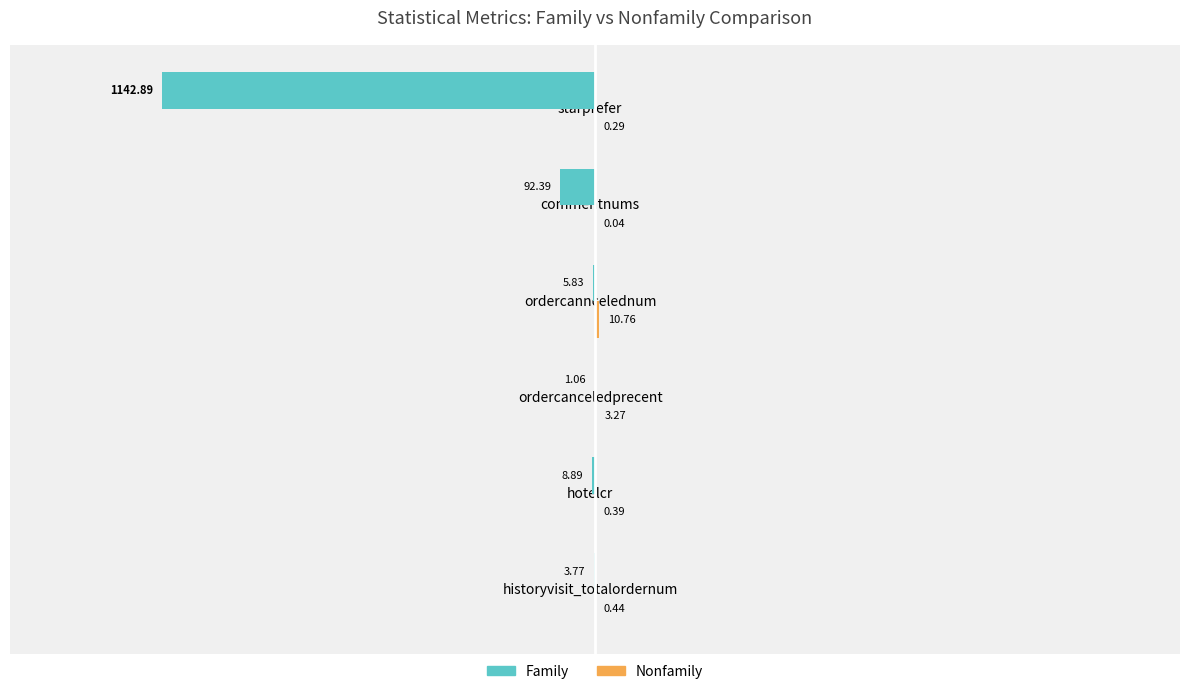

At which category is the sum across all series the highest?

ordercanncelednum